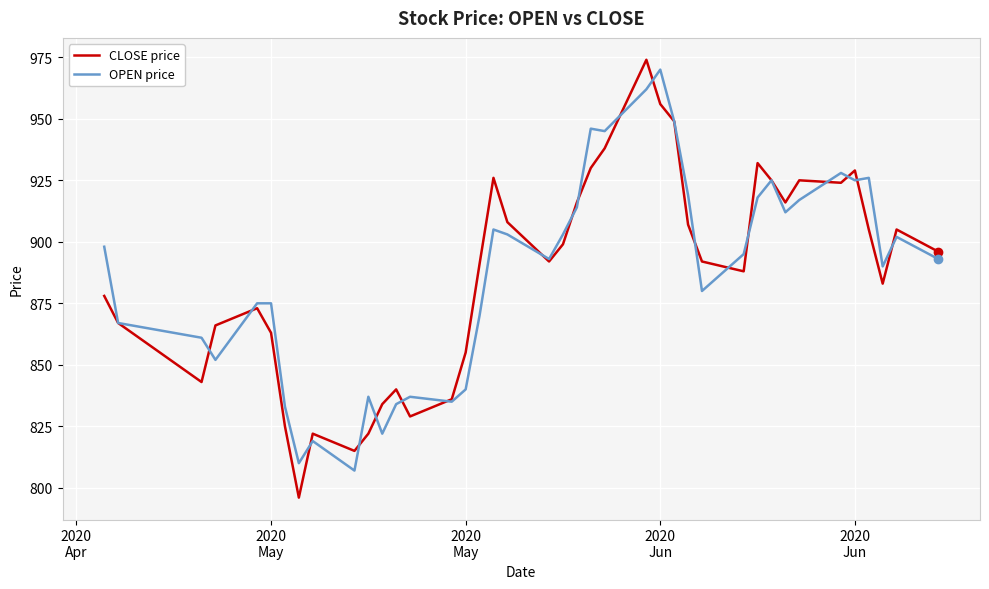

How many values in the CLOSE price series exceed 892?

19